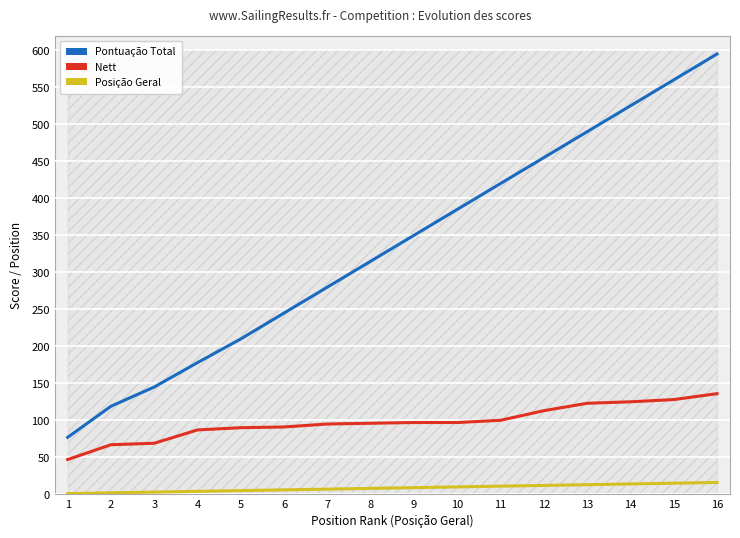

List the series in order of their overall mean, lowest first.

Posição Geral, Nett, Pontuação Total